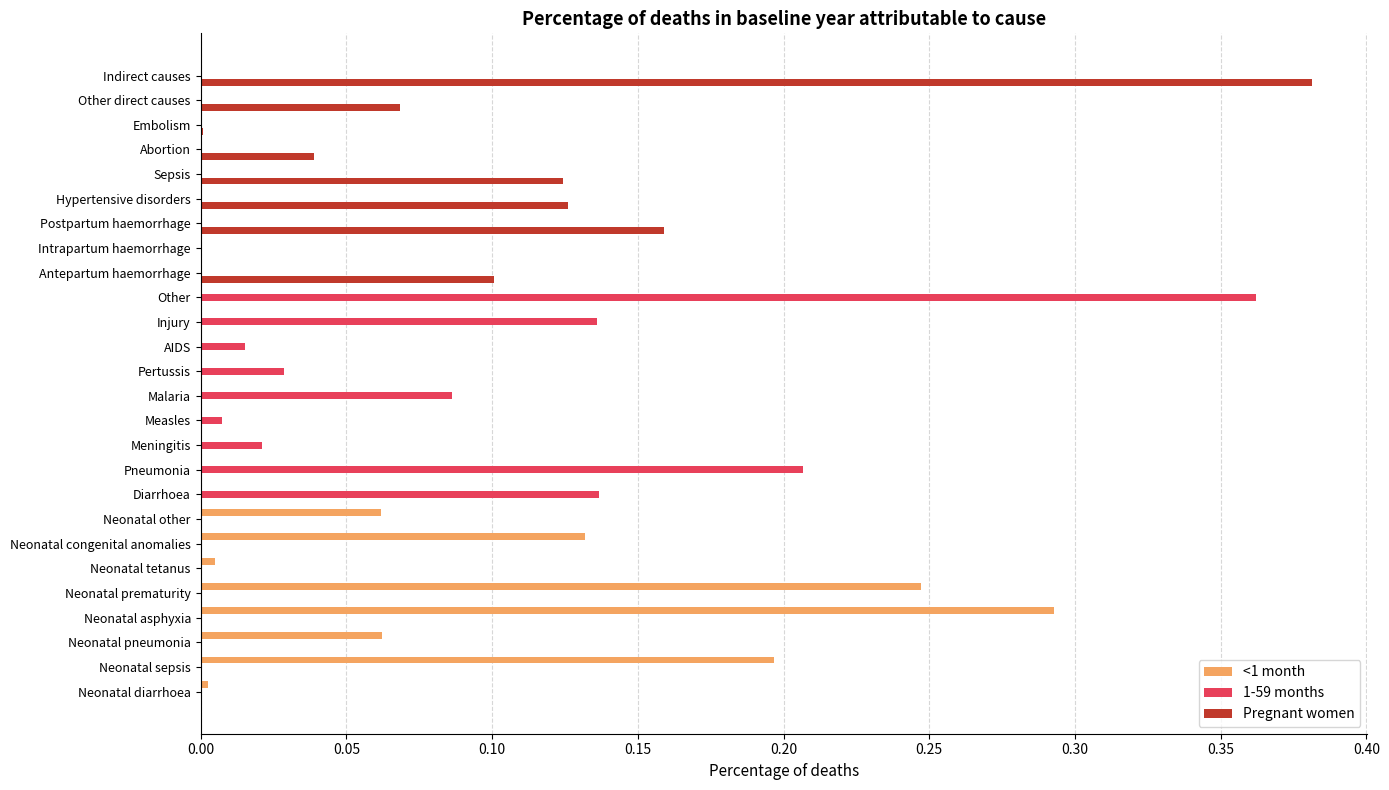

Is it true that 1-59 months equals 0.2 at Injury?

False